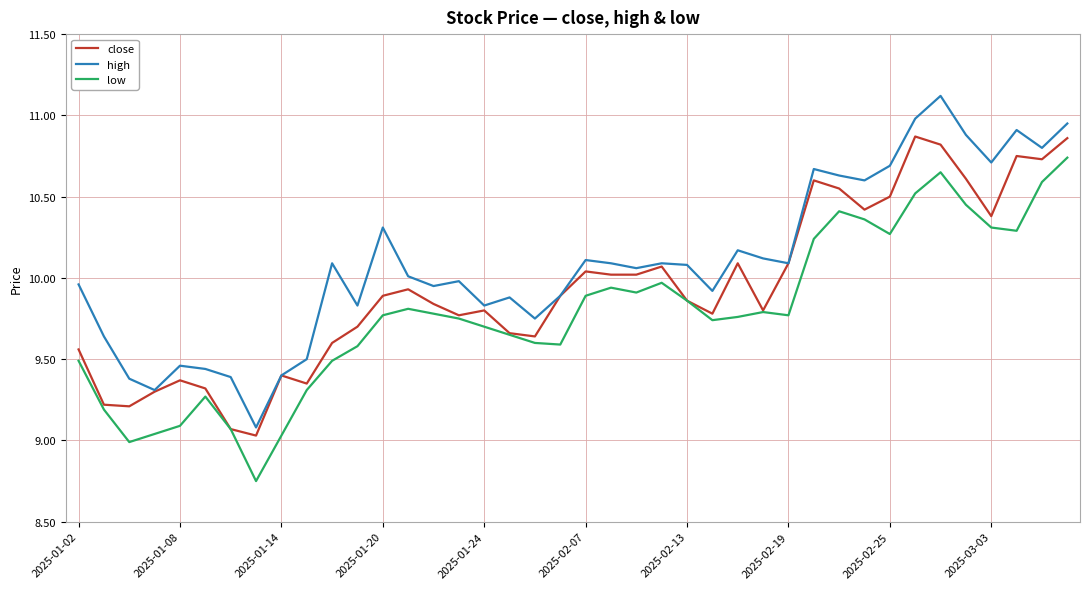

What is the highest value of the high series?

11.1